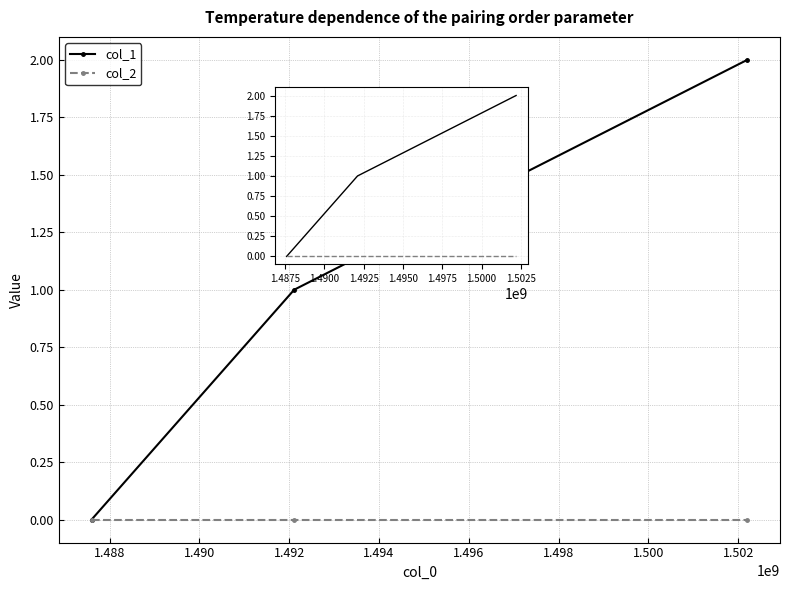

How many lines are shown in the chart?

2